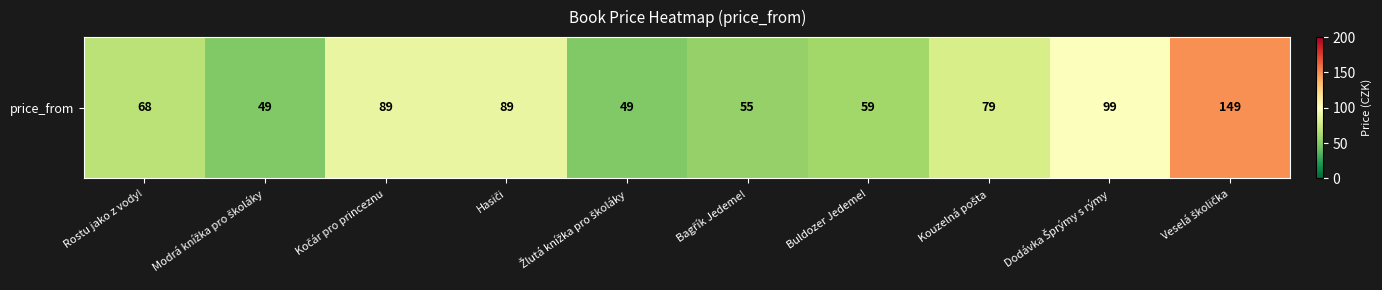

Which label corresponds to the largest value in the chart?

Veselá školička